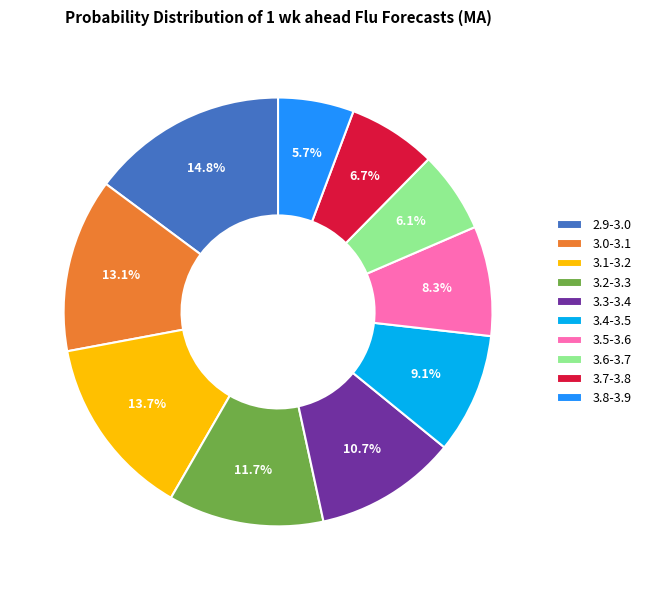

How many segments does this pie chart have?

10